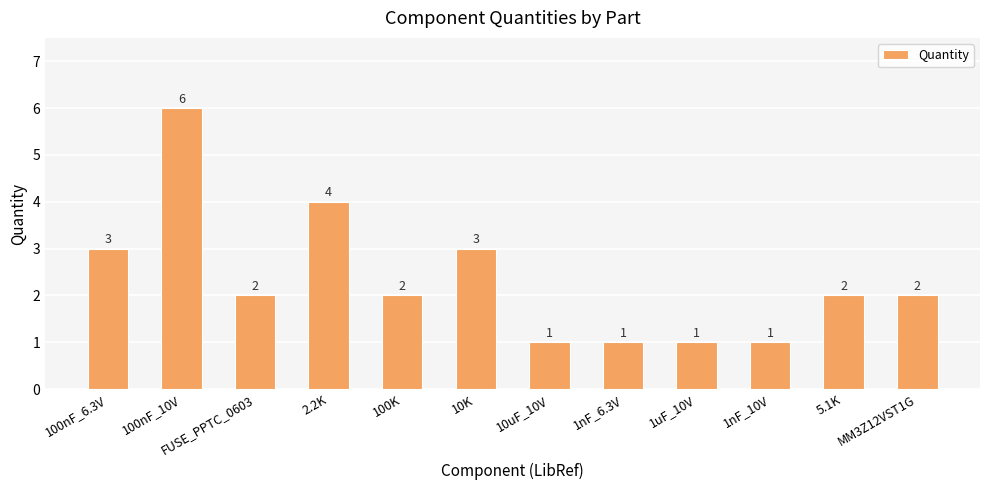

Which category has the highest value across all series?

100nF_10V